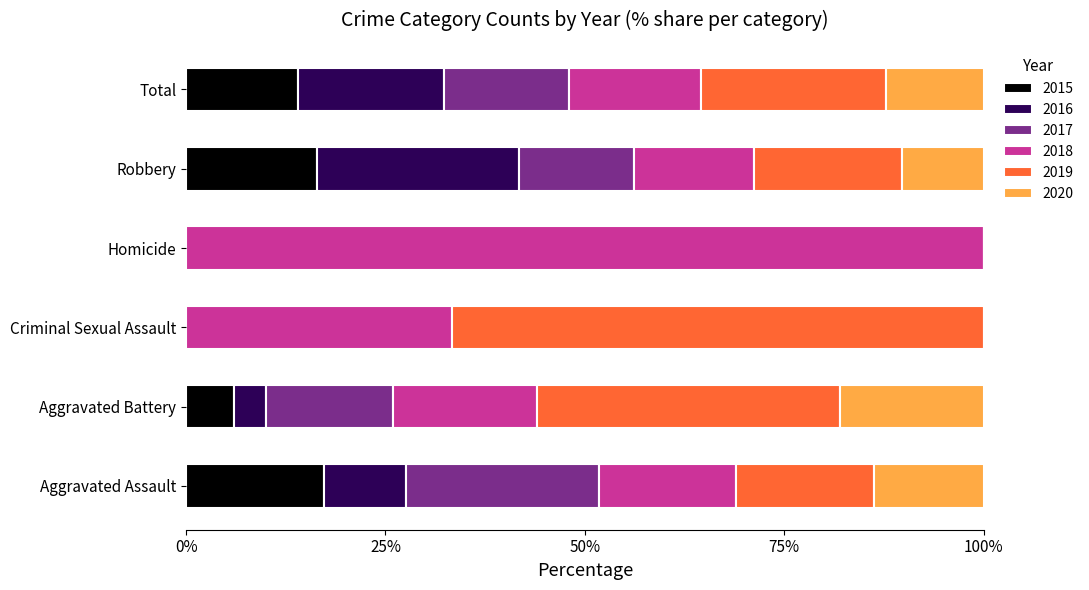

What is the total value across all series at Aggravated Battery?

100.0